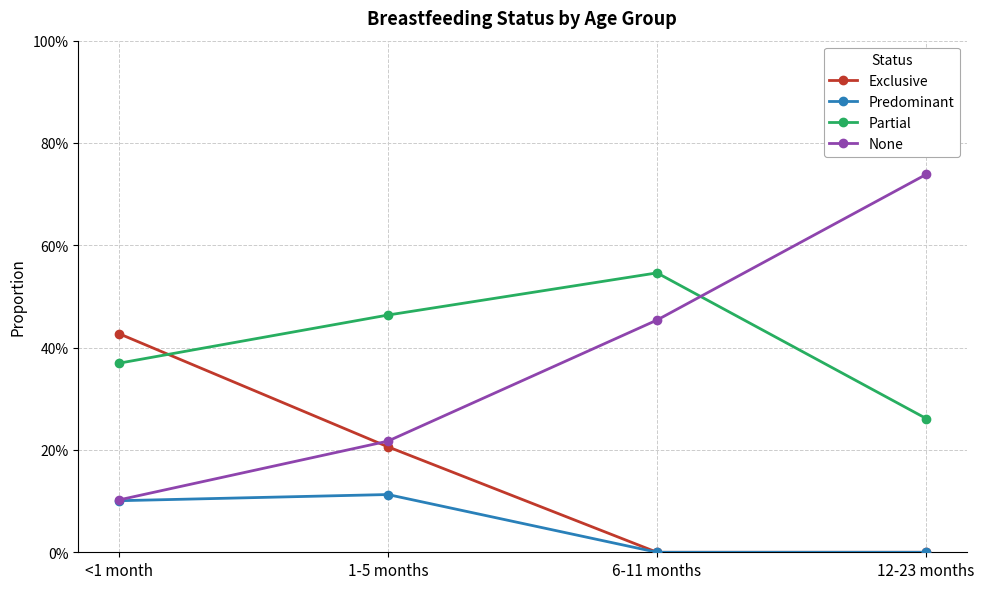

Which category has the lowest value in the Predominant series?

6-11 months